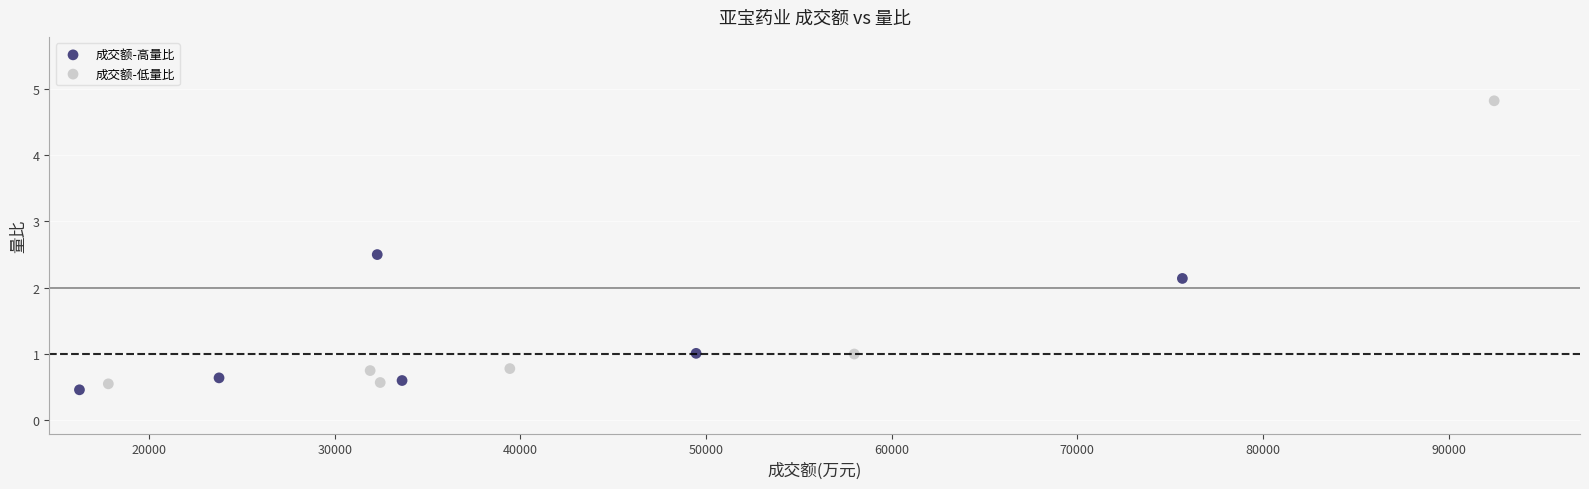

Which series has the largest Y range (max minus min)?

成交额-低量比